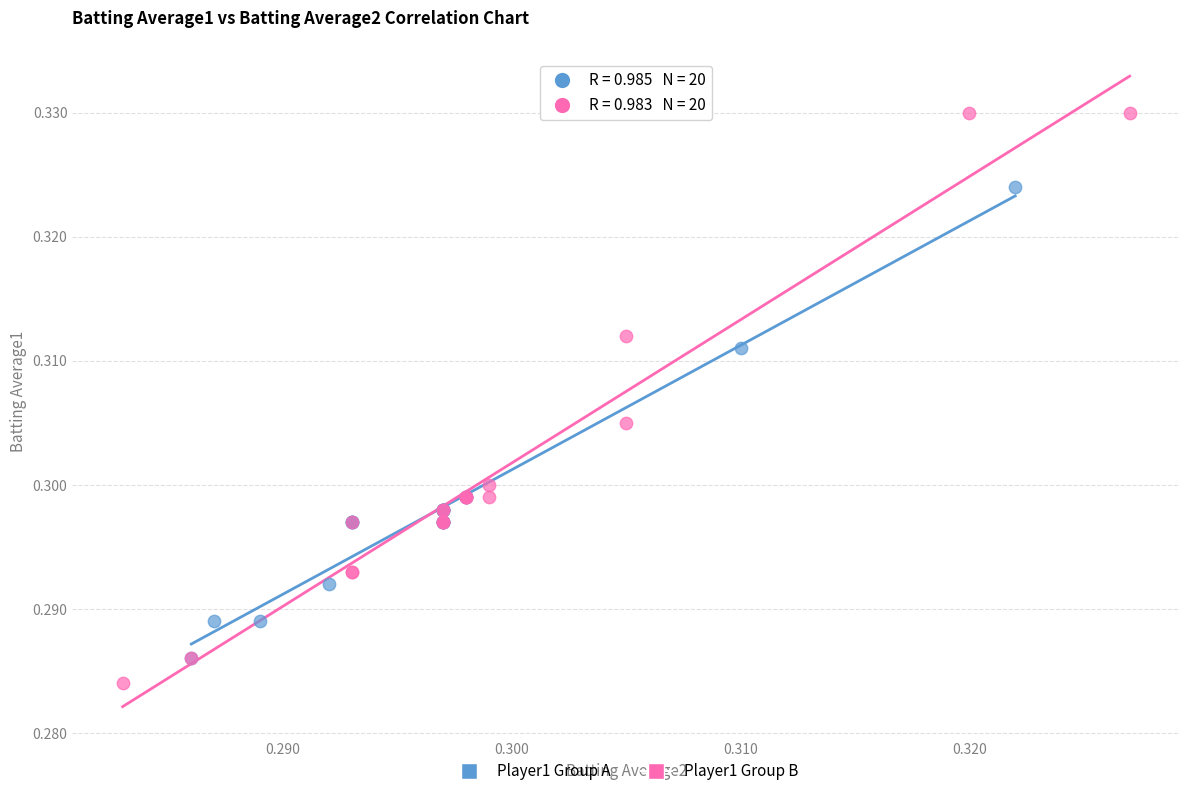

Which series has the largest Y range (max minus min)?

Player1 Group B